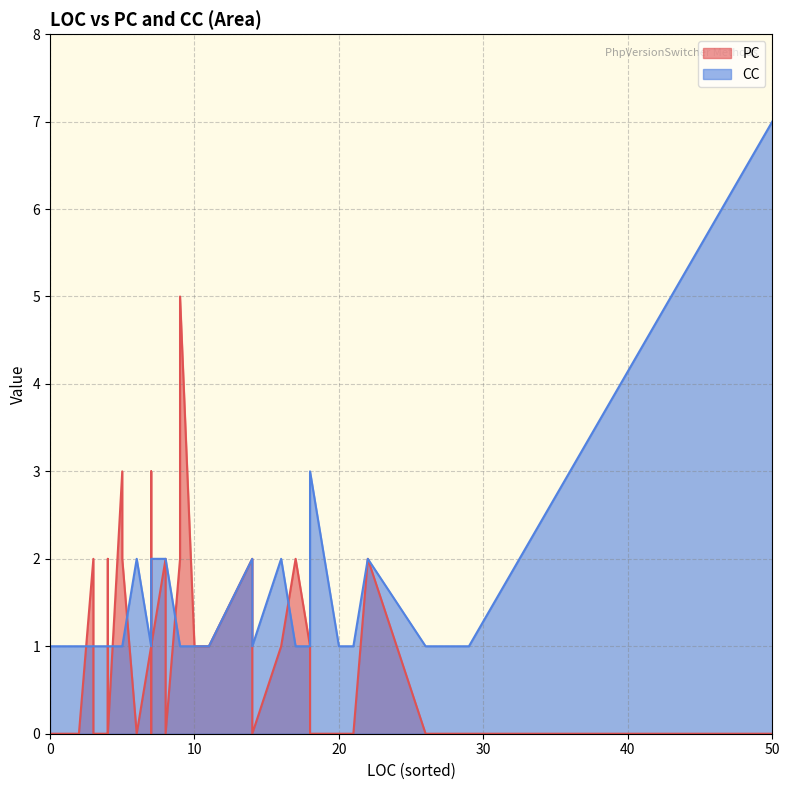

Which series has the widest spread of values?

CC